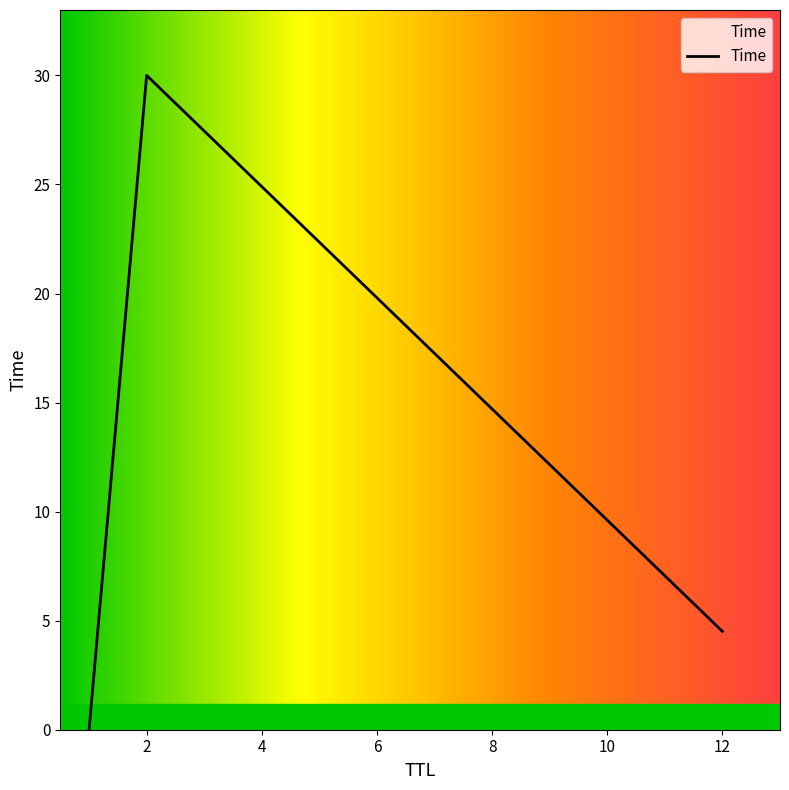

What is the maximum value shown in the chart?

30.0